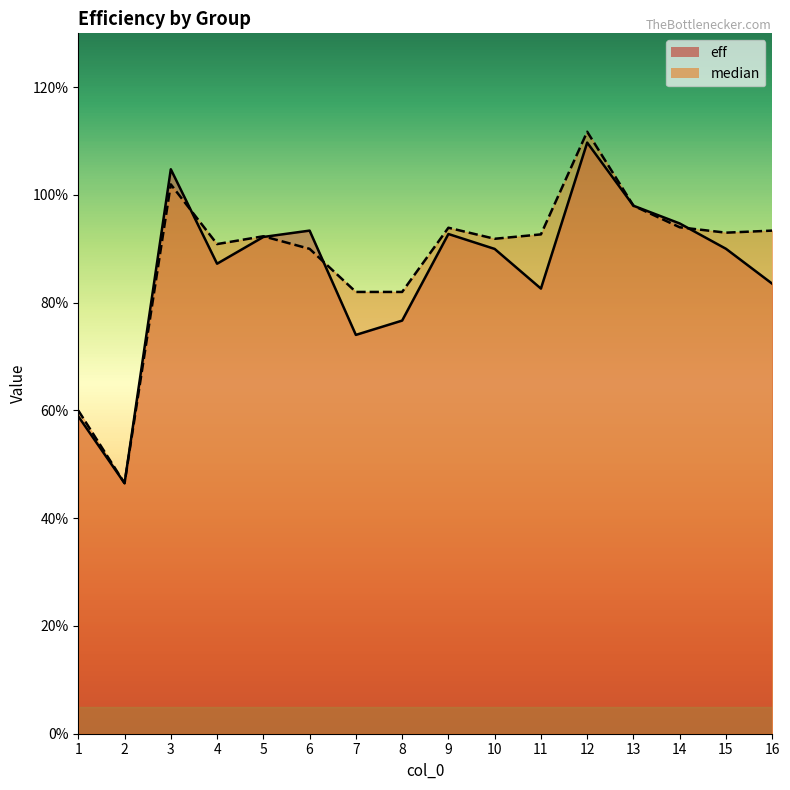

What is the difference between the maximum and minimum values in the eff series?

63.2